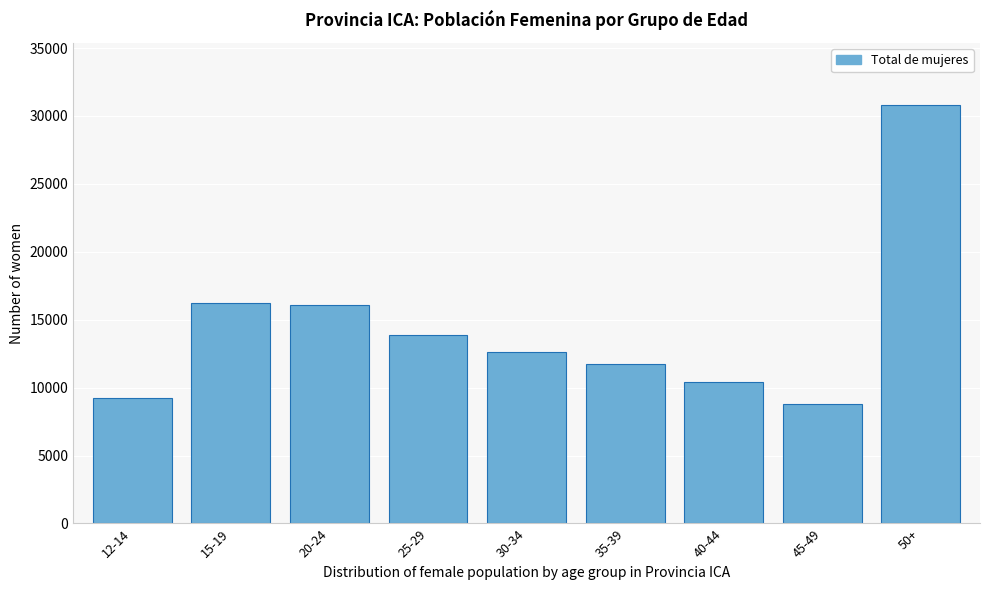

Reading left to right, extract all data points from this chart.

9244	16248	16091	13908	12657	11775	10406	8776	30774